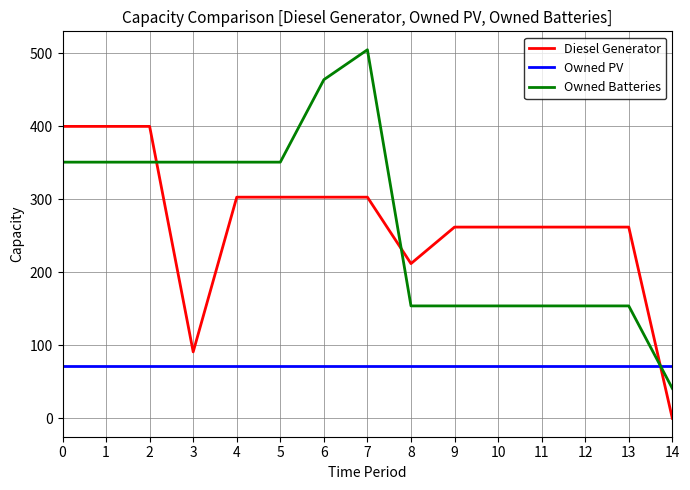

Read the Diesel Generator value at 9.

262